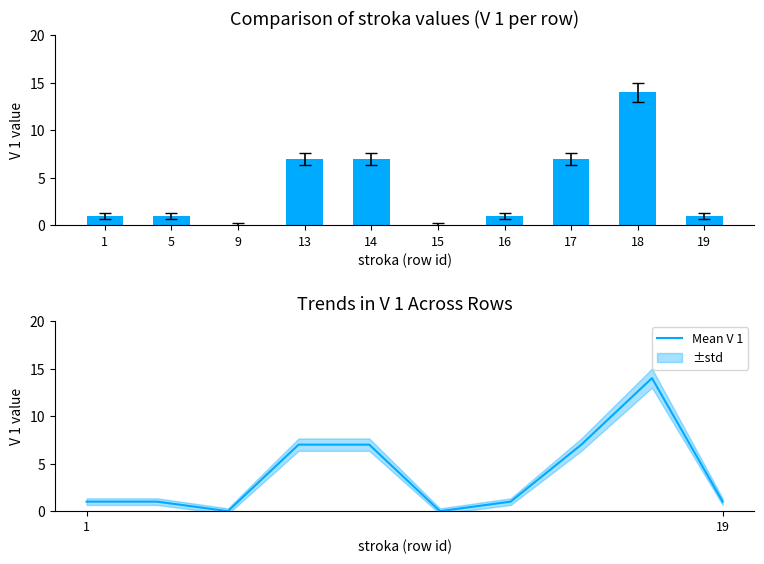

At how many categories does at least one series exceed 3?

4